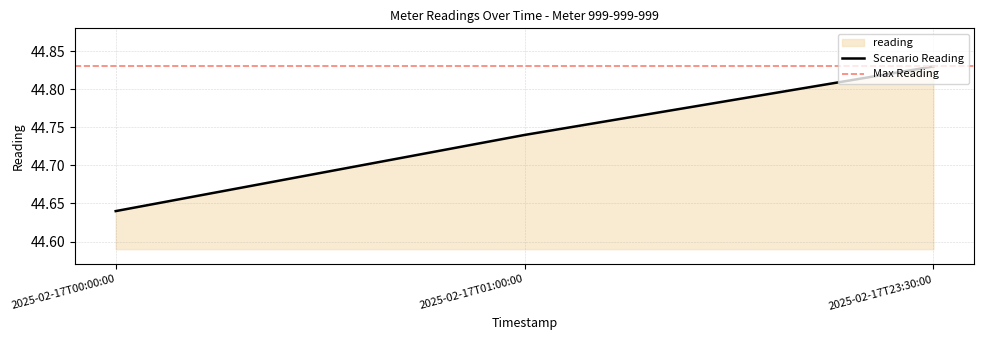

Approximately how many times larger is the value at 2025-02-17T01:00:00 compared to 2025-02-17T23:30:00?

1.0